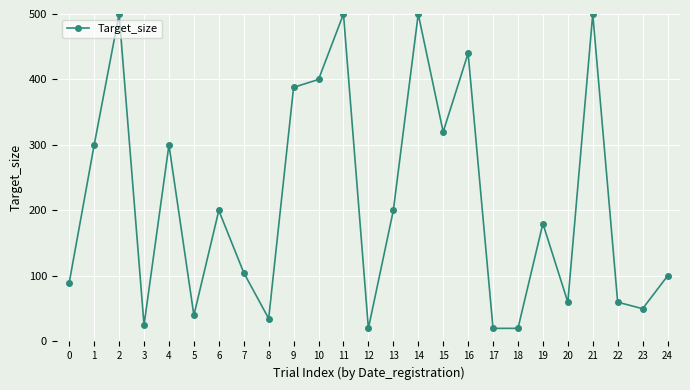

How many lines are shown in the chart?

1